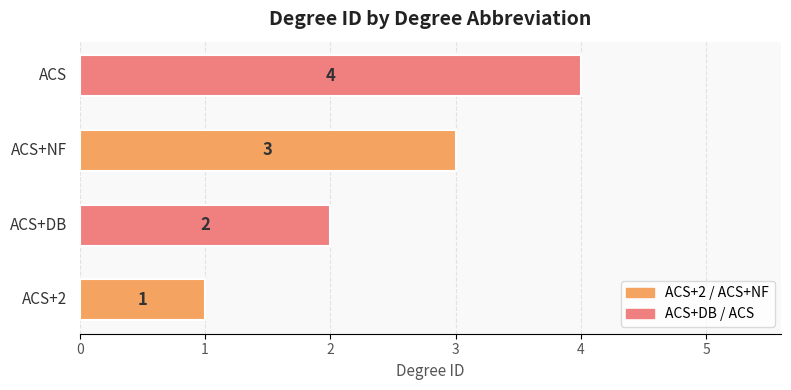

How many values are between 2 and 4?

3